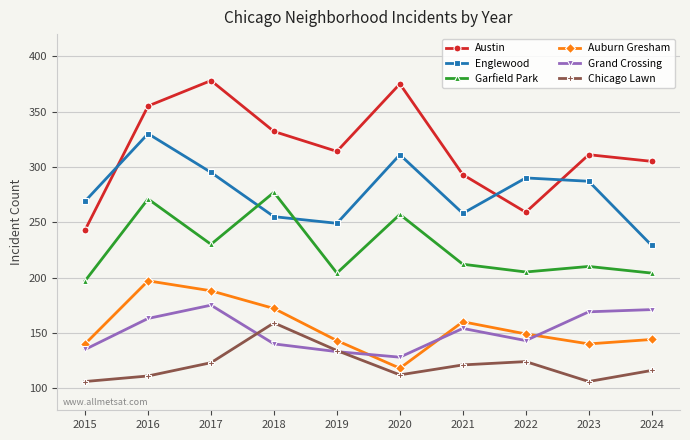

What is the difference between the highest and lowest values at 2015?

163